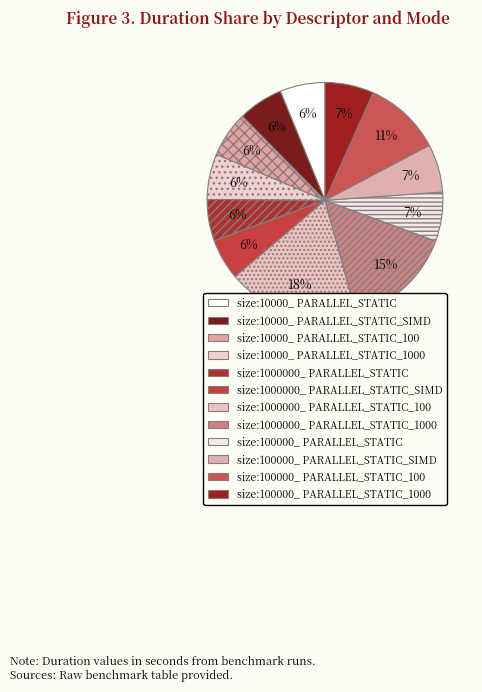

Does any single category account for the majority?

No